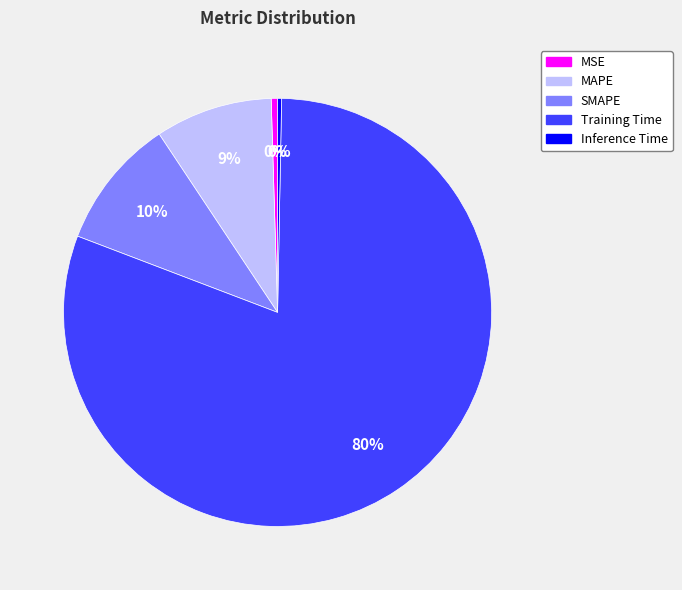

To the nearest percent, what is the combined percentage of MAPE and MSE?

9%